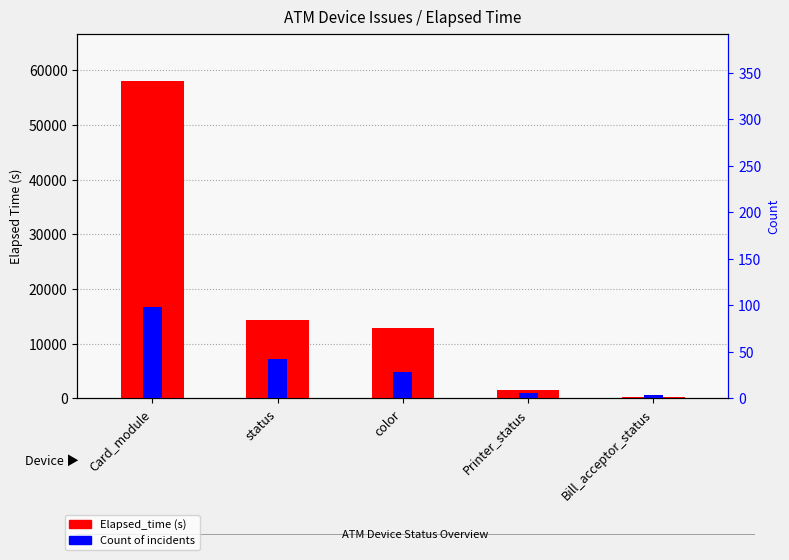

What is the difference between the maximum and minimum values in the Elapsed_time series?

57756